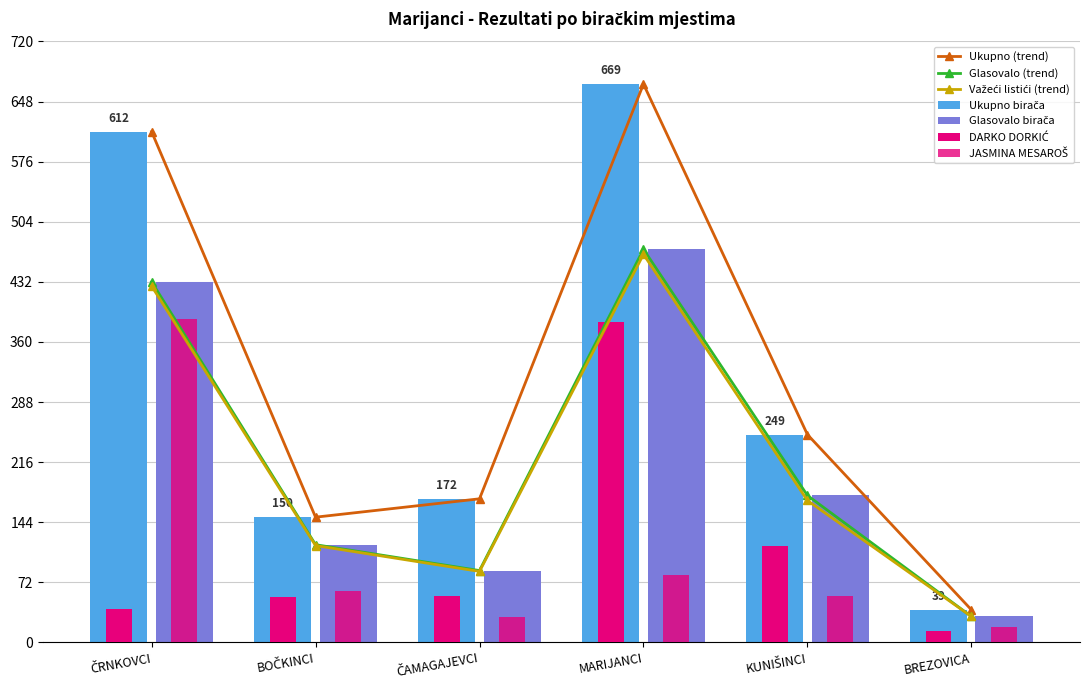

Which series has the largest range (max minus min)?

Ukupno birača